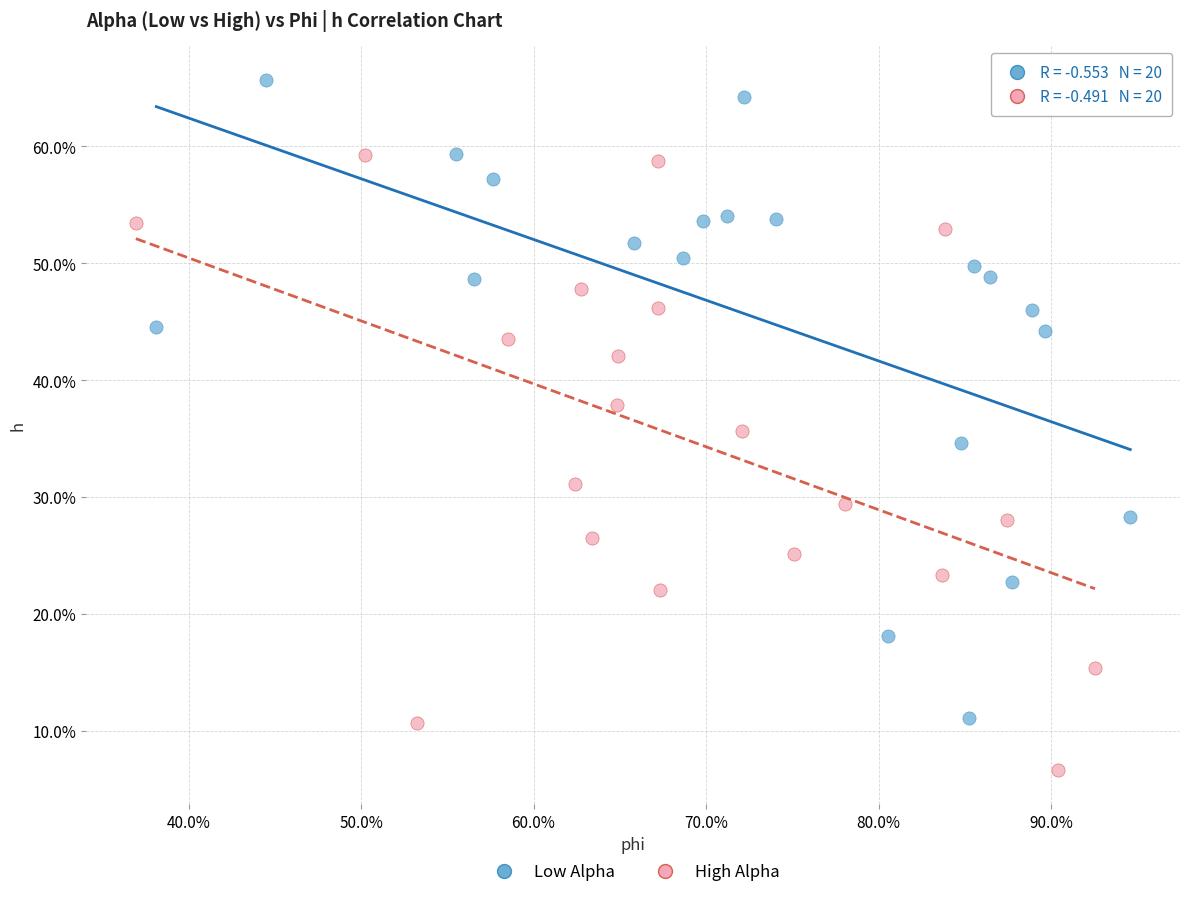

Which series reaches the maximum Y coordinate?

Low Alpha